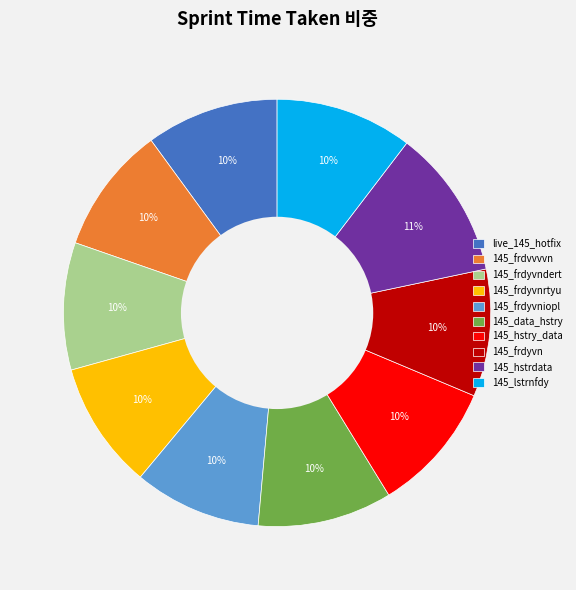

Combined, do 145_frdyvniopl and 145_hstry_data account for over 50%?

No